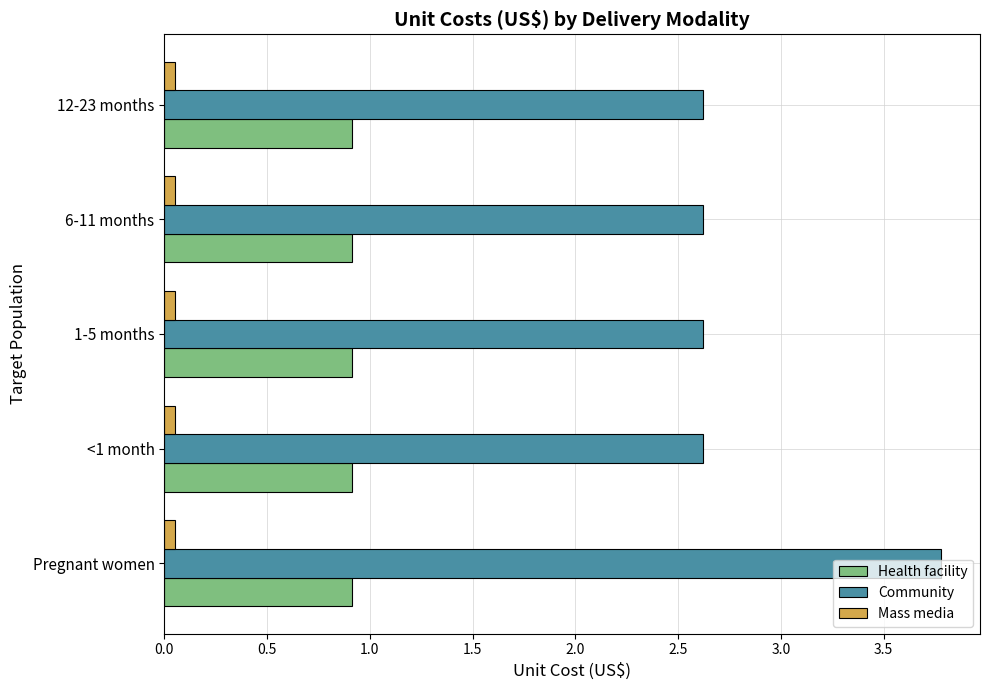

List the series in order of their peak value, lowest first.

Mass media, Health facility, Community